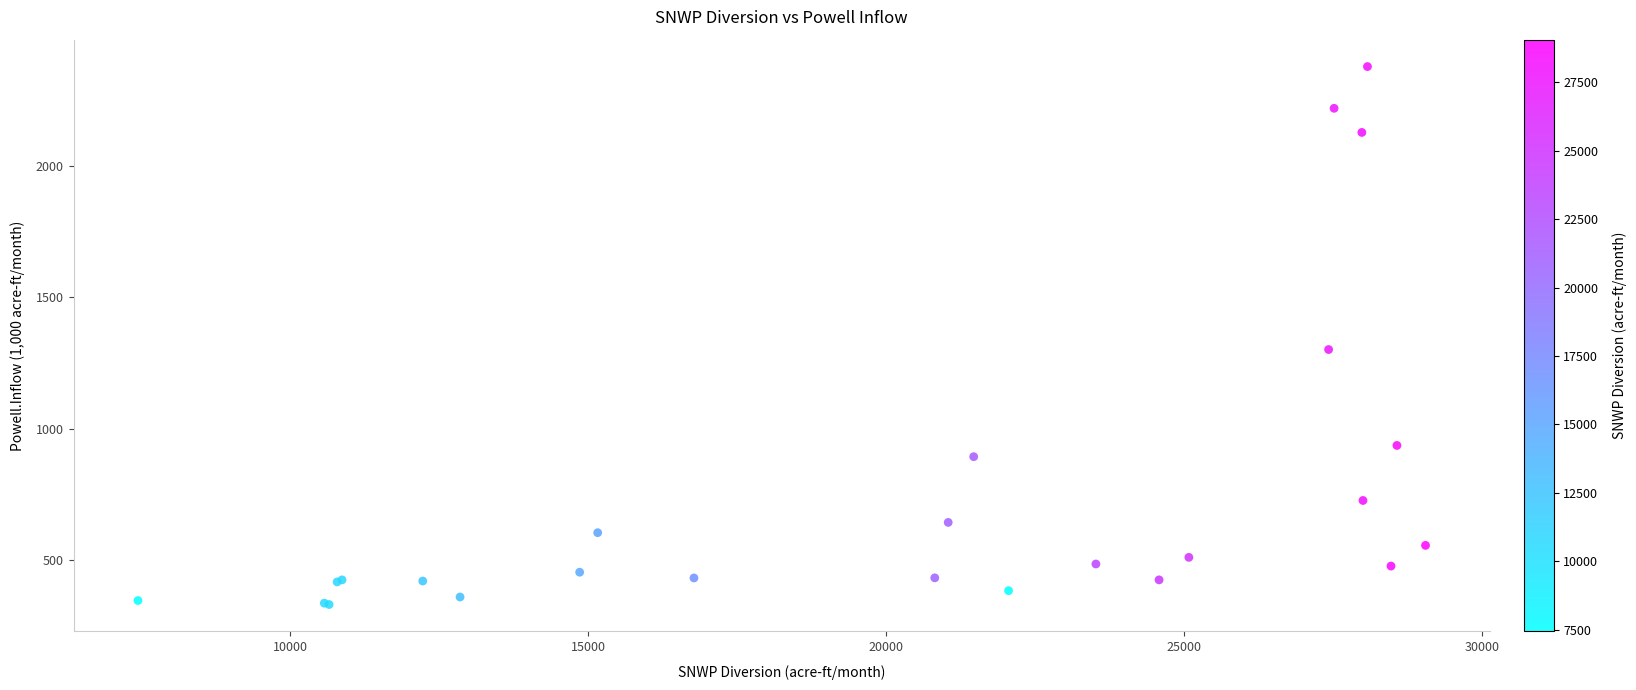

What Y value in the scatter plot is closest to 1354?

1301.3